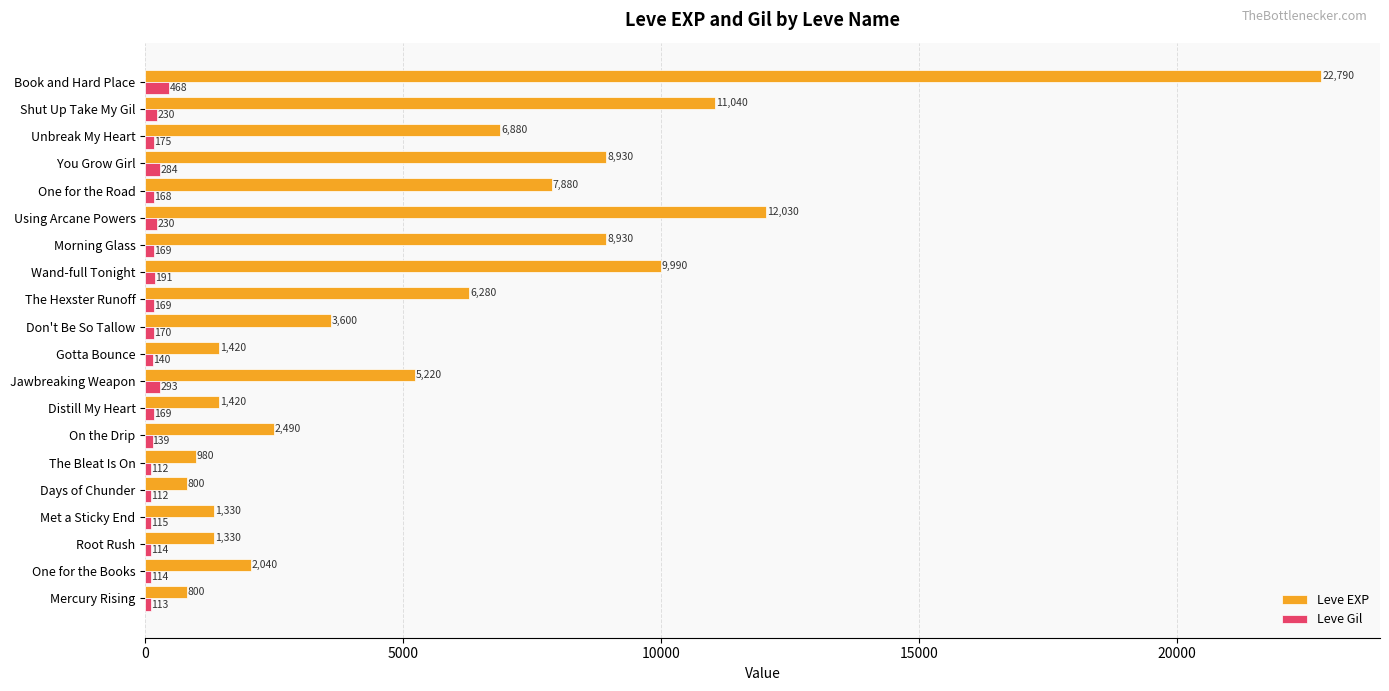

Between Days of Chunder and The Hexster Runoff, which series saw the biggest shift?

Leve EXP